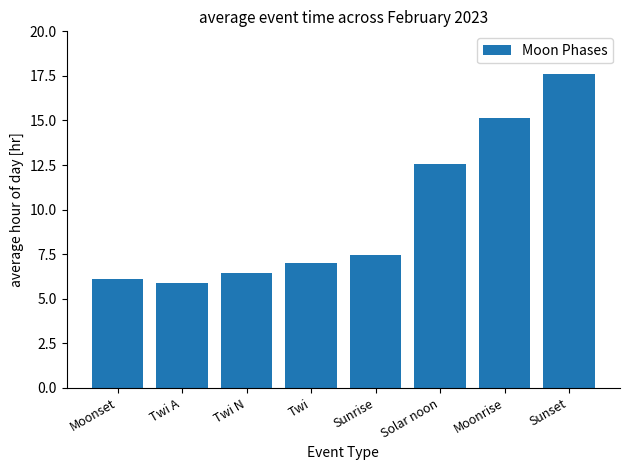

True or false: the data shows 6.4 at Twi N.

True